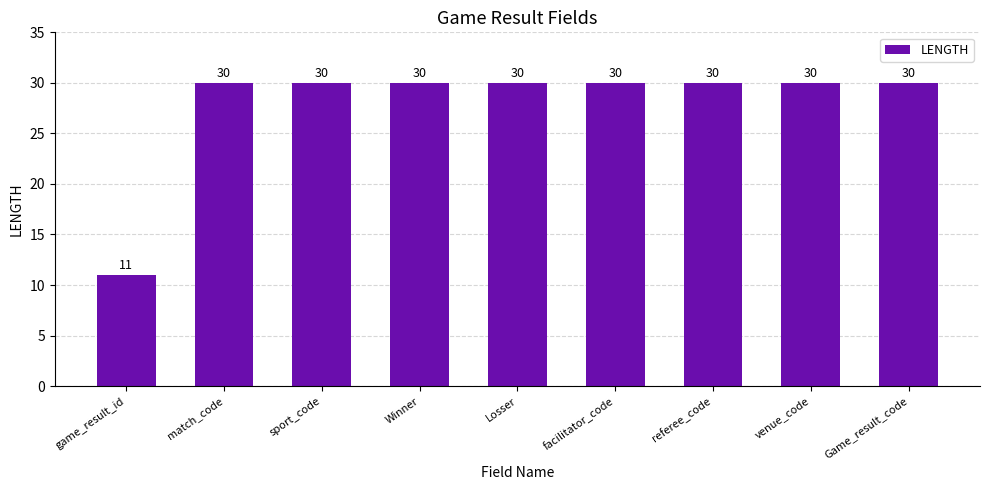

What is the approximate value at Winner, to the nearest 10?

30